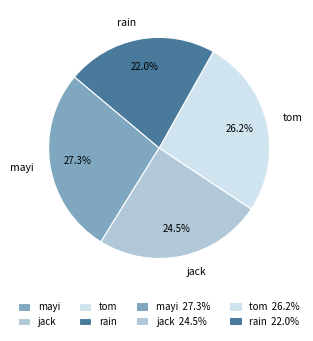

Combined, what portion of the pie is rain and tom?

48.2%